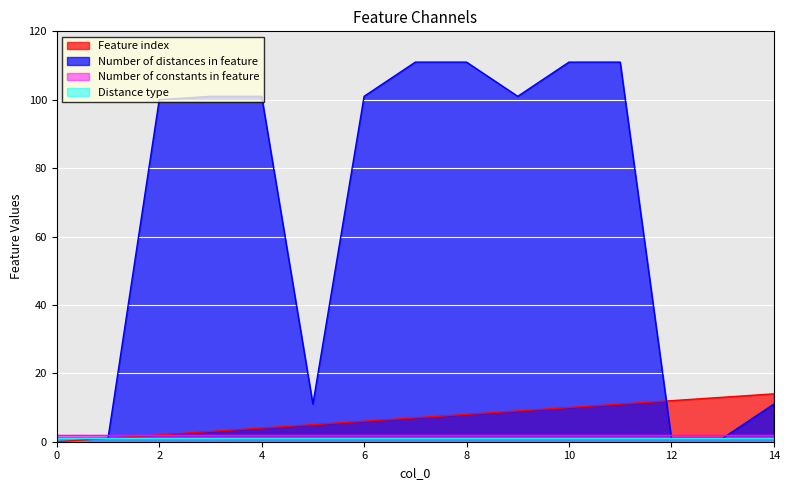

Where does the Feature index series first go above 7?

8